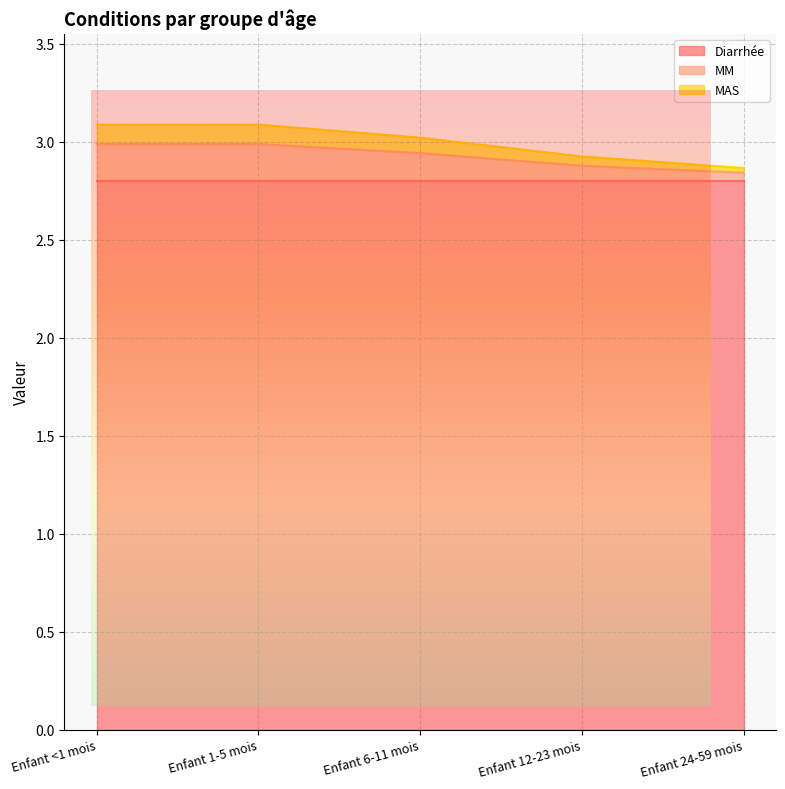

Is it true that Diarrhée equals 2.8 at Enfant 24-59 mois?

True